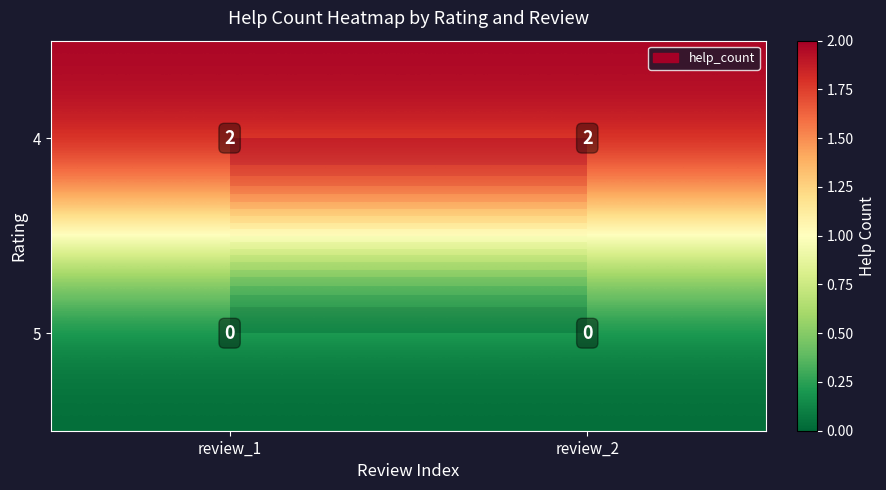

The 5 series shows 0 at review_1. True or false?

True